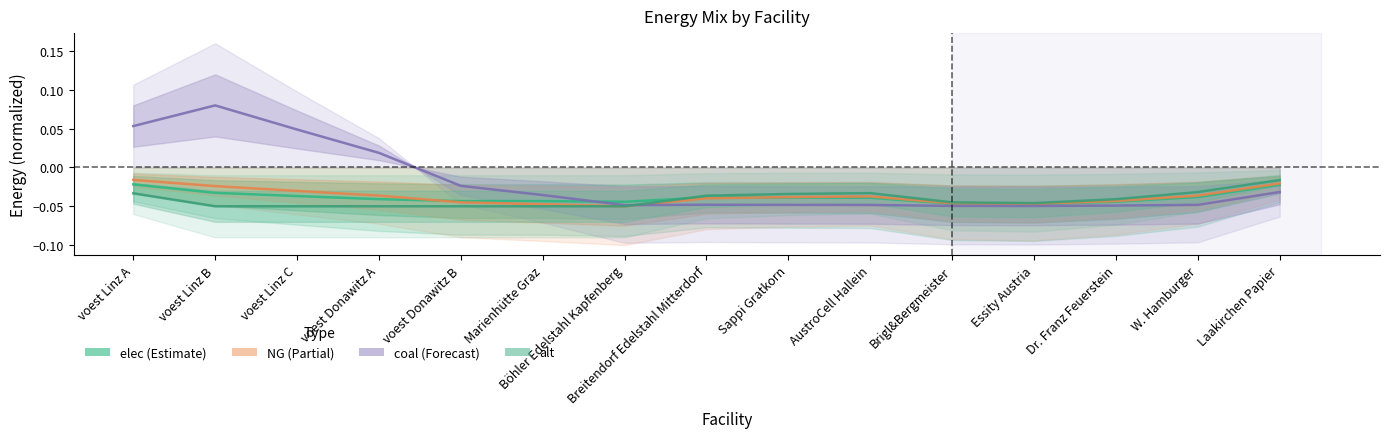

Between voest Linz A and voest Donawitz A, which is larger?

voest Linz A